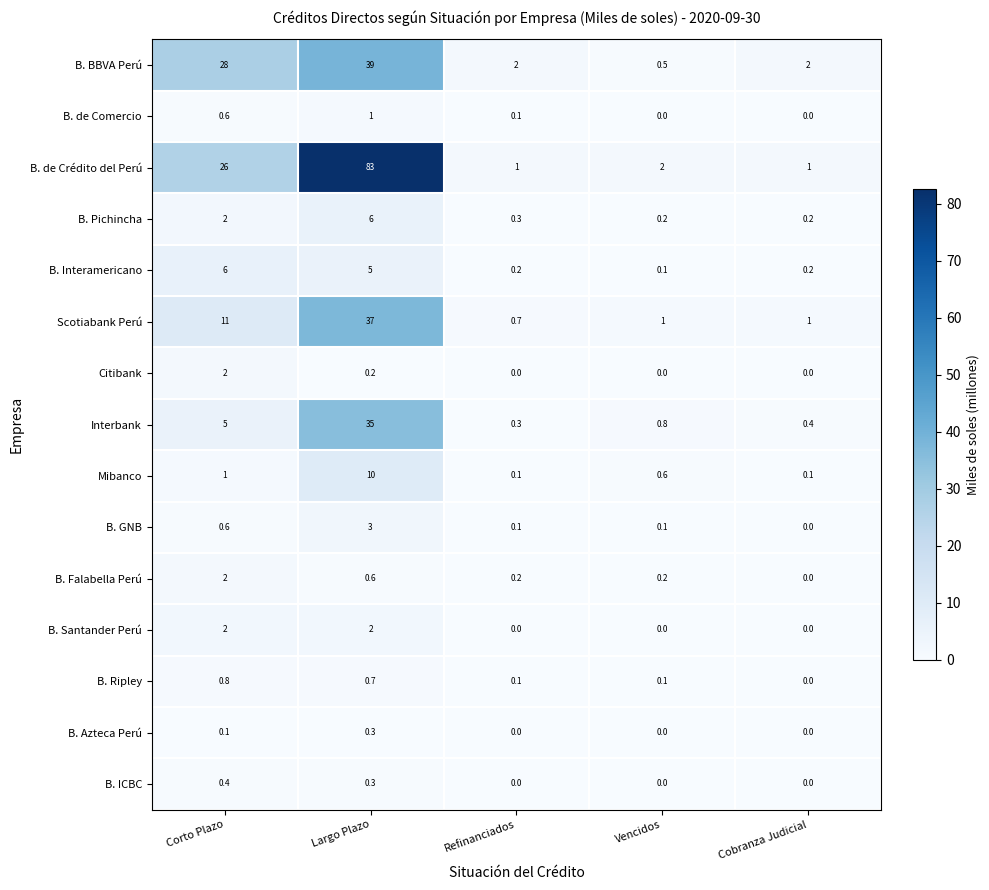

What is the maximum value shown in the chart?

83.0